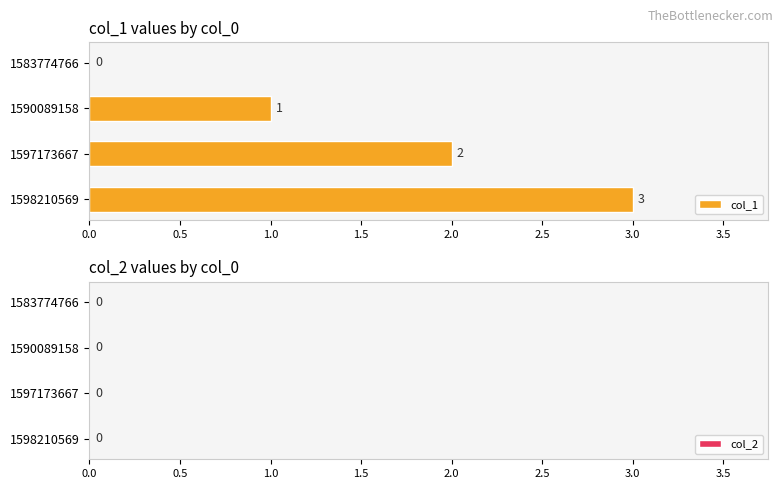

Does the chart contain stacked bars?

No